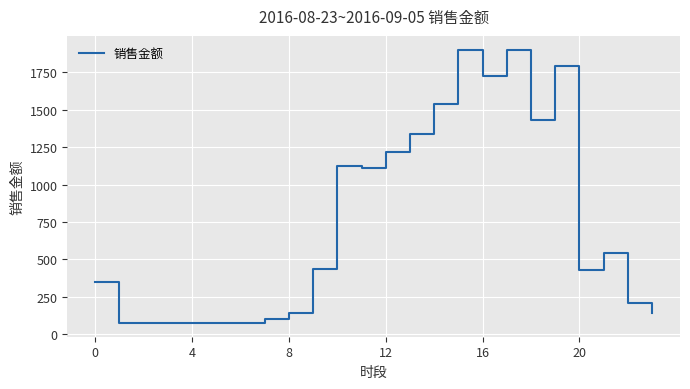

What is the difference between the maximum and minimum values?

1828.2